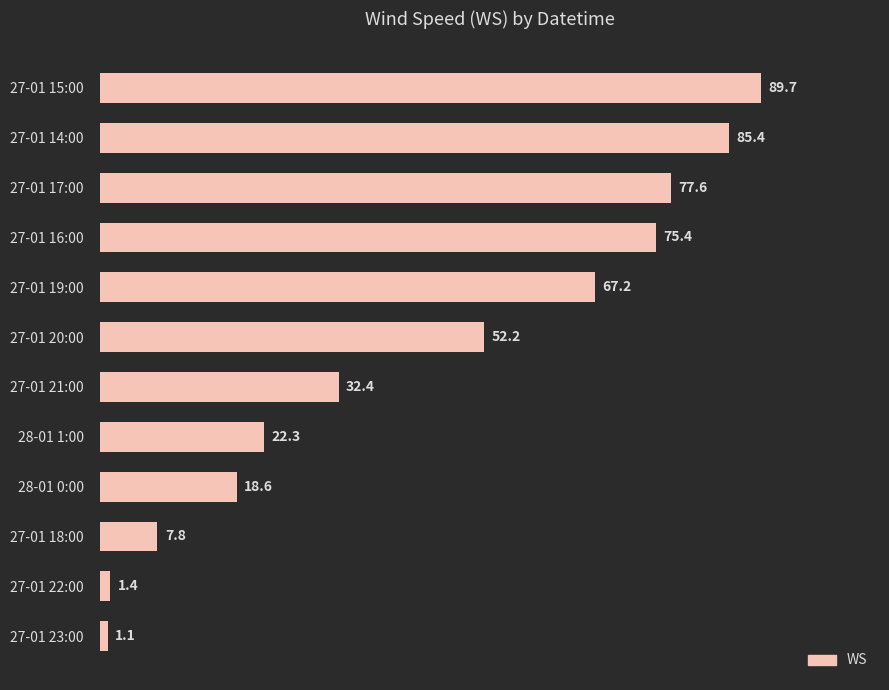

Reading bottom to top, transcribe all the data shown in this chart.

1.1	1.4	7.8	18.6	22.3	32.4	52.2	67.2	75.4	77.6	85.4	89.7